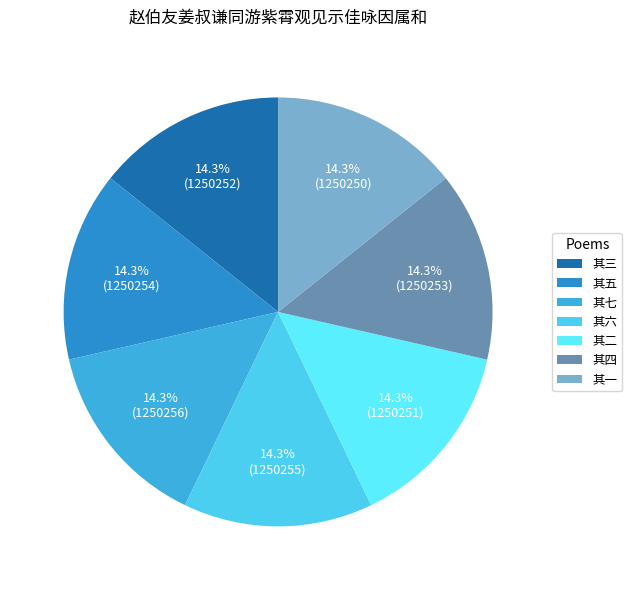

Count the number of slices in the pie.

7